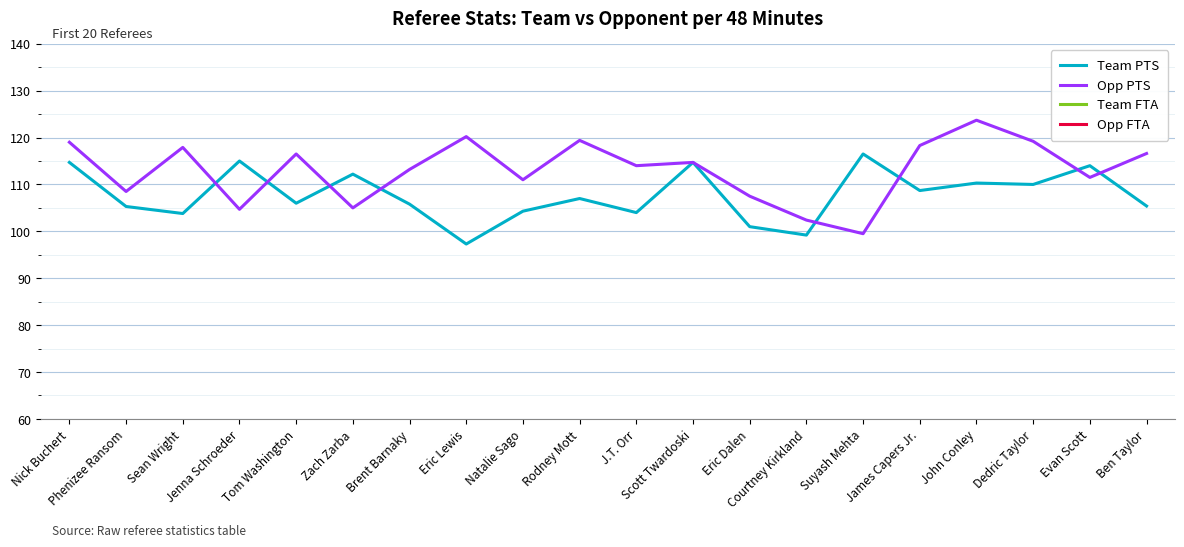

What is the maximum value for Opp PTS?

123.7